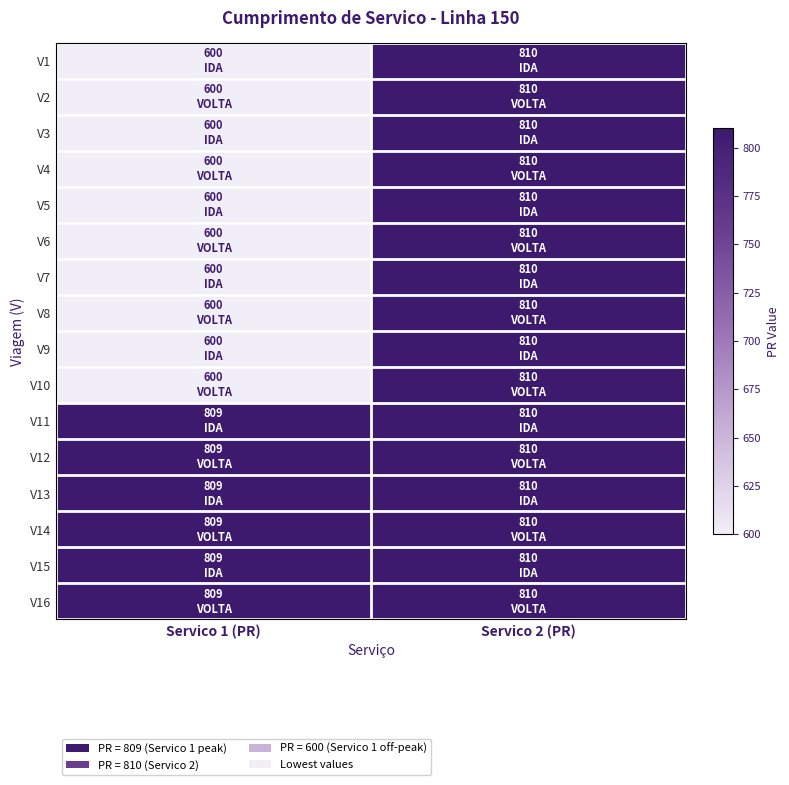

Reading left to right, list all the values displayed in this chart.

V1: Servico 1 (PR)=600	Servico 2 (PR)=810
V2: Servico 1 (PR)=600	Servico 2 (PR)=810
V3: Servico 1 (PR)=600	Servico 2 (PR)=810
V4: Servico 1 (PR)=600	Servico 2 (PR)=810
V5: Servico 1 (PR)=600	Servico 2 (PR)=810
V6: Servico 1 (PR)=600	Servico 2 (PR)=810
V7: Servico 1 (PR)=600	Servico 2 (PR)=810
V8: Servico 1 (PR)=600	Servico 2 (PR)=810
V9: Servico 1 (PR)=600	Servico 2 (PR)=810
V10: Servico 1 (PR)=600	Servico 2 (PR)=810
V11: Servico 1 (PR)=809	Servico 2 (PR)=810
V12: Servico 1 (PR)=809	Servico 2 (PR)=810
V13: Servico 1 (PR)=809	Servico 2 (PR)=810
V14: Servico 1 (PR)=809	Servico 2 (PR)=810
V15: Servico 1 (PR)=809	Servico 2 (PR)=810
V16: Servico 1 (PR)=809	Servico 2 (PR)=810